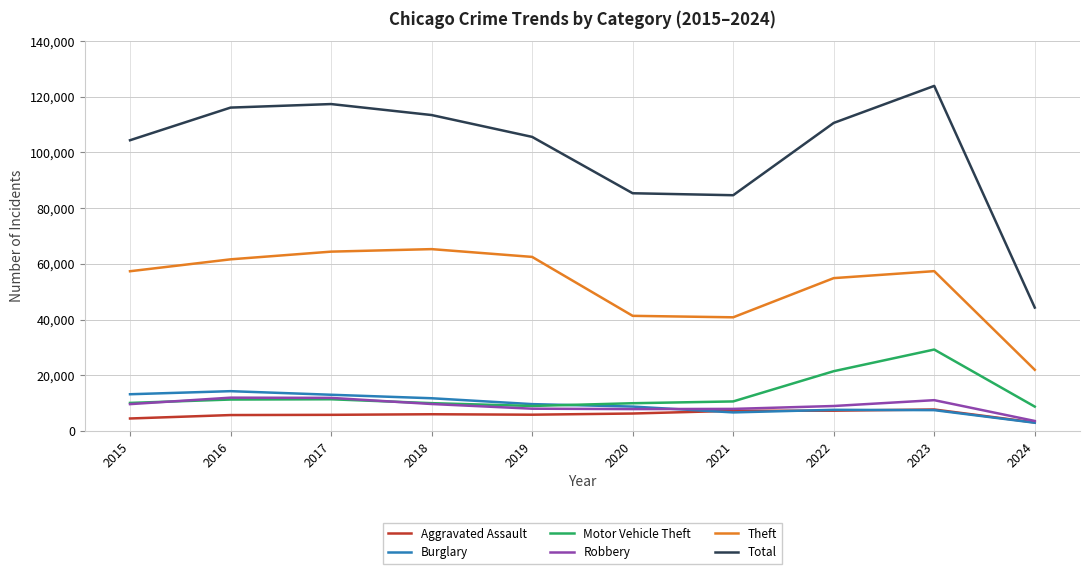

At how many categories does at least one series exceed 22638?

10